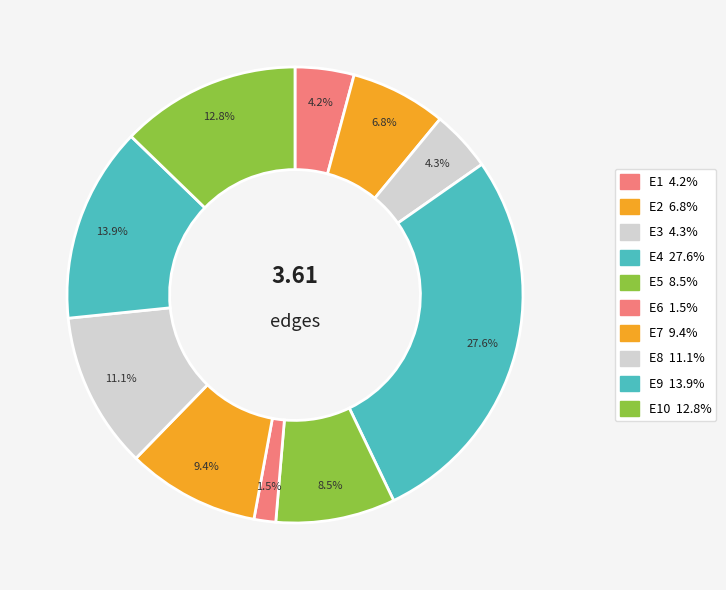

How many segments does this pie chart have?

10